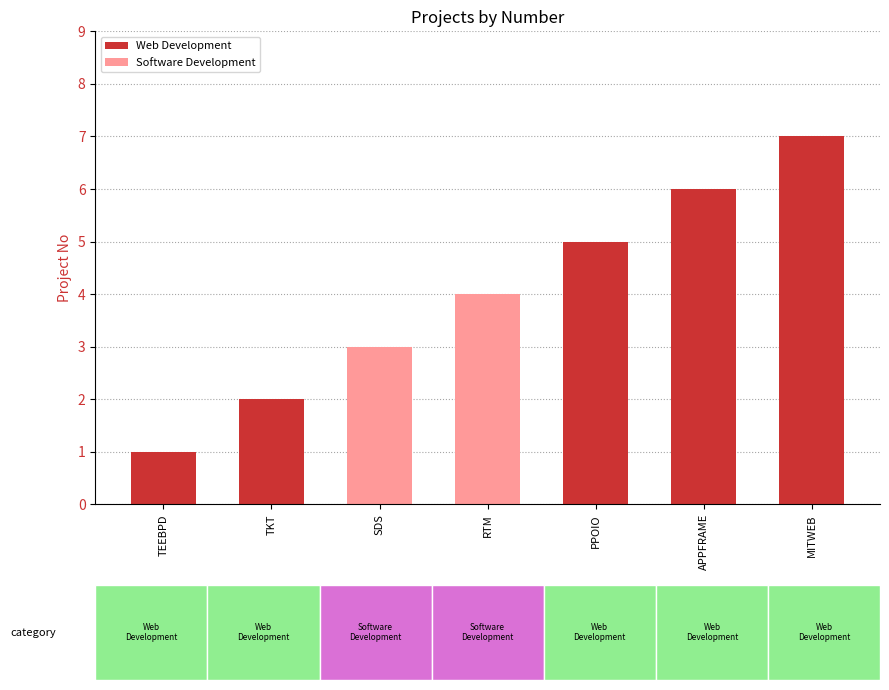

Rank the categories by value from lowest to highest.

Teeb Product Demonstration, Ticketing, Sending Data to the site, Replication Tool Modification, Paper Point Online and Inhouse Ordering, Appframe, Milestone Website